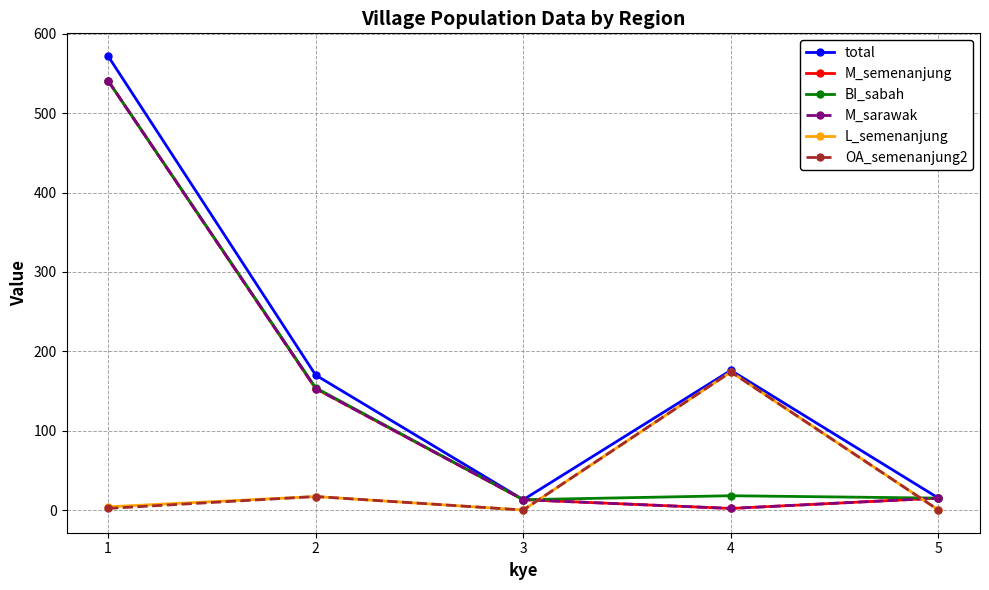

Which series has the largest range (max minus min)?

total